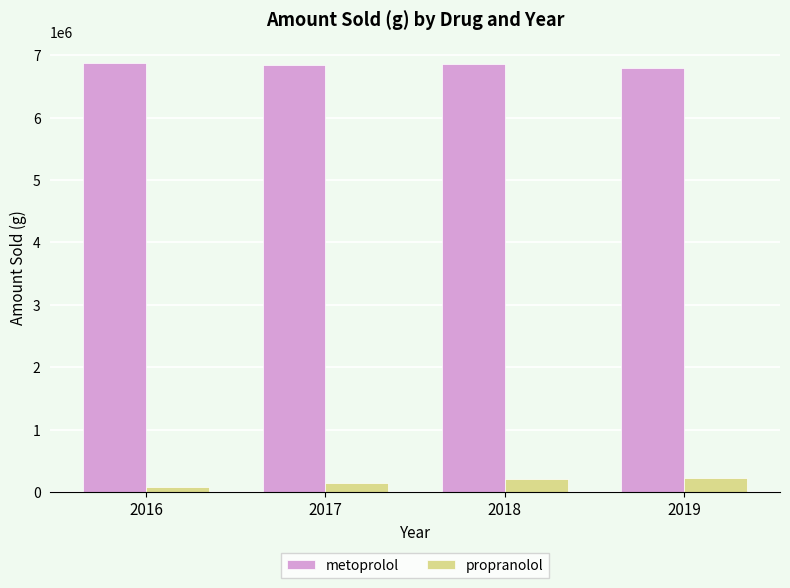

Rank the series by their maximum value, from highest to lowest.

metoprolol, propranolol